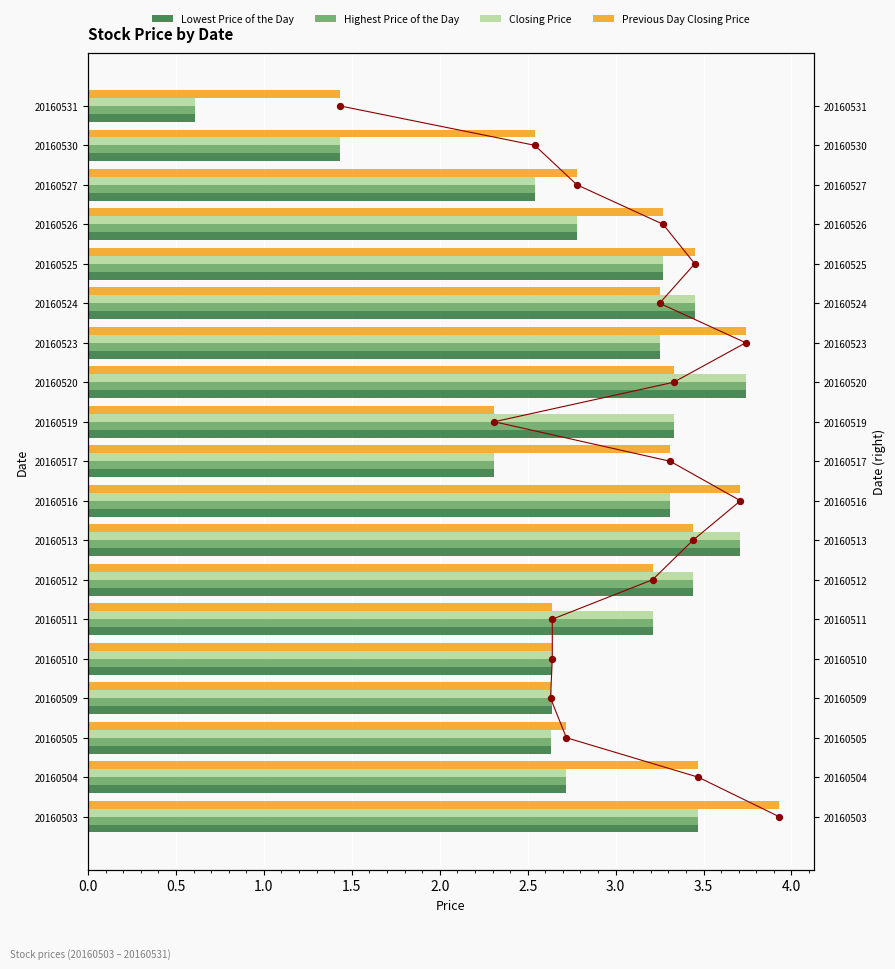

Which series reaches the minimum Y coordinate?

Lowest Price of the Day